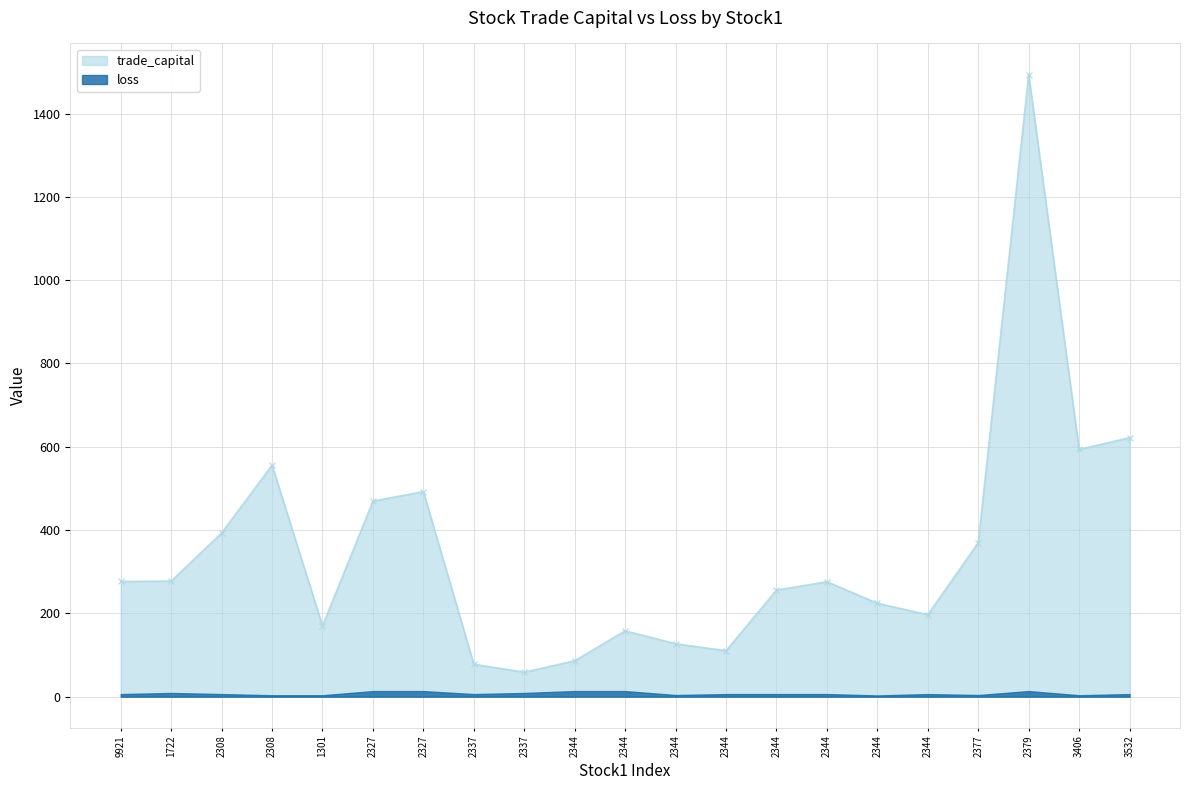

What is the average value?

346.9